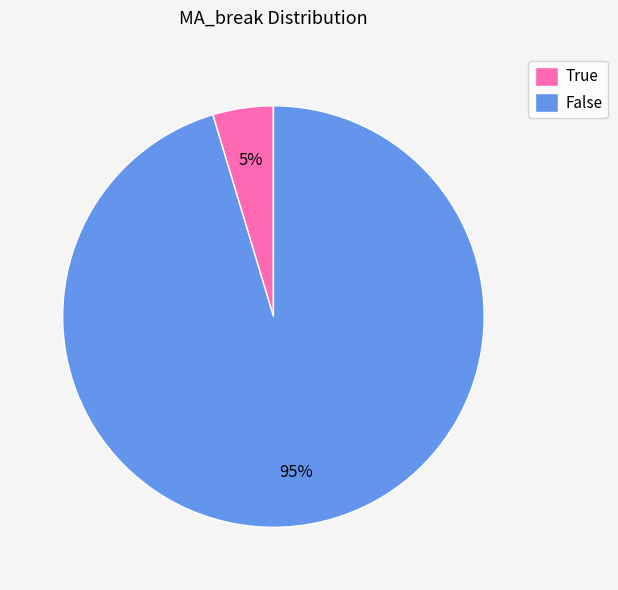

How many segments does this pie chart have?

2